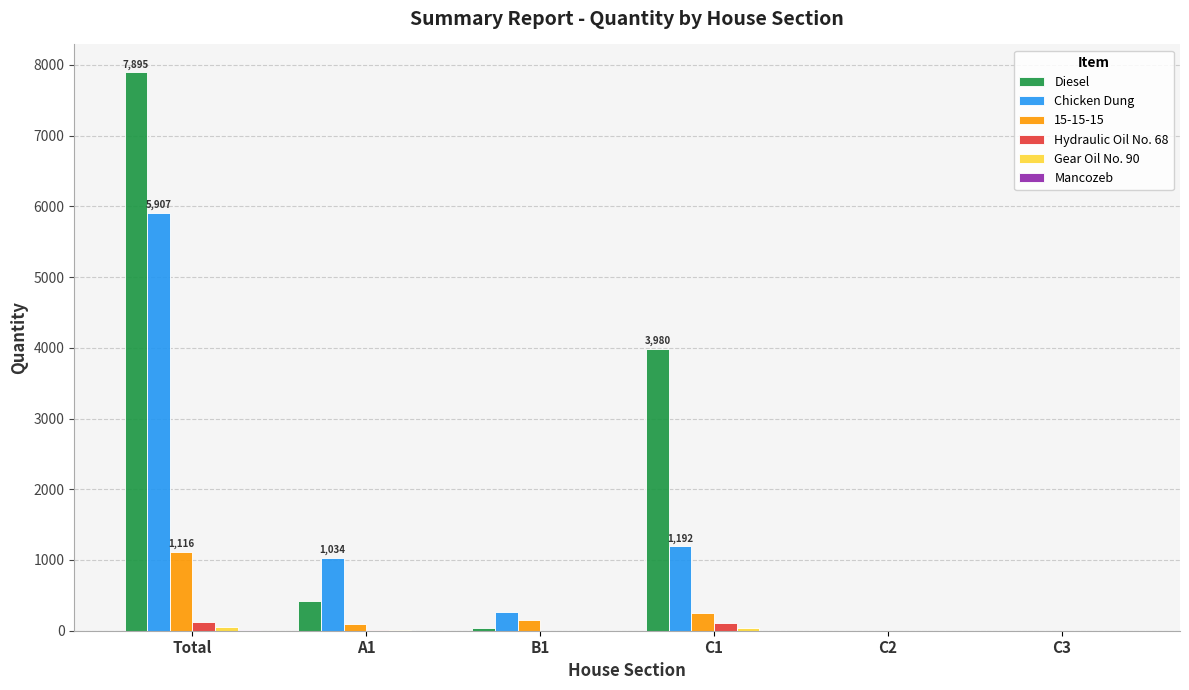

What is the sum of all Diesel values?

12342.5